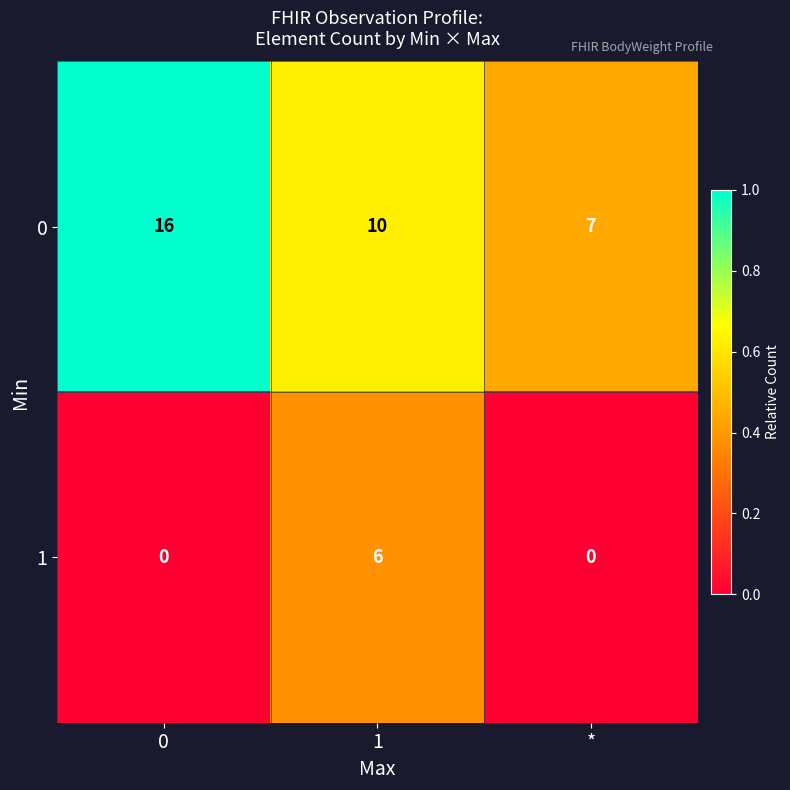

Reading left to right, transcribe all the data shown in this chart.

0: 16	10	7
1: 0	6	0